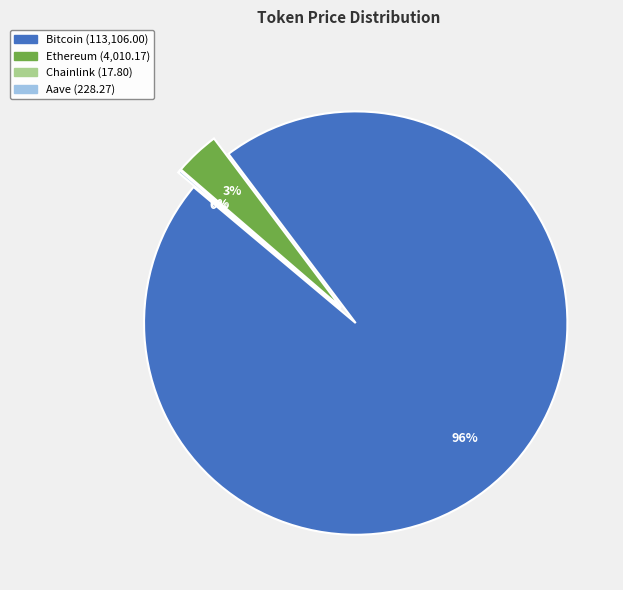

Between Ethereum and Bitcoin, which is larger?

Bitcoin